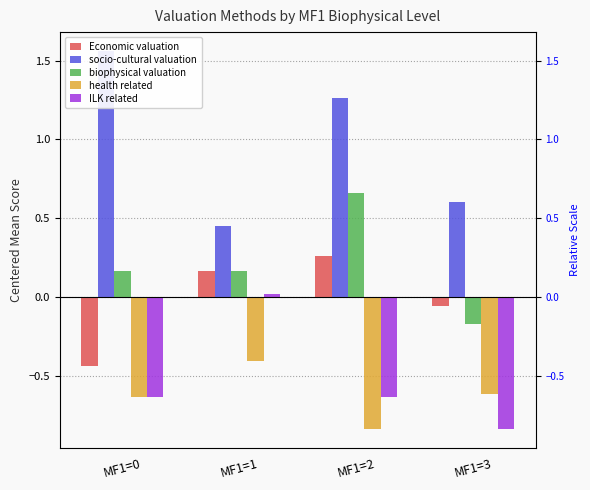

Rank the series at MF1=0 from highest to lowest value.

socio-cultural valuation, biophysical valuation, Economic valuation, health related, ILK related